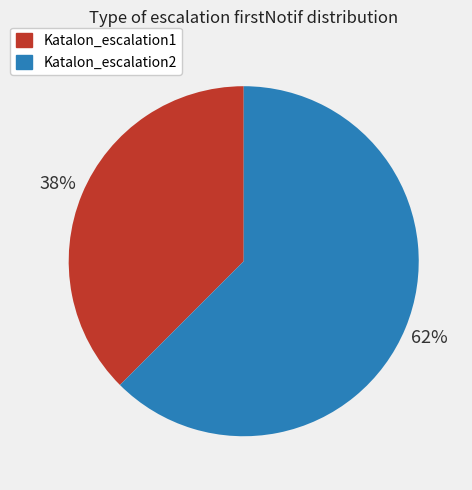

Between Katalon_escalation1 and Katalon_escalation2, which is larger?

Katalon_escalation2